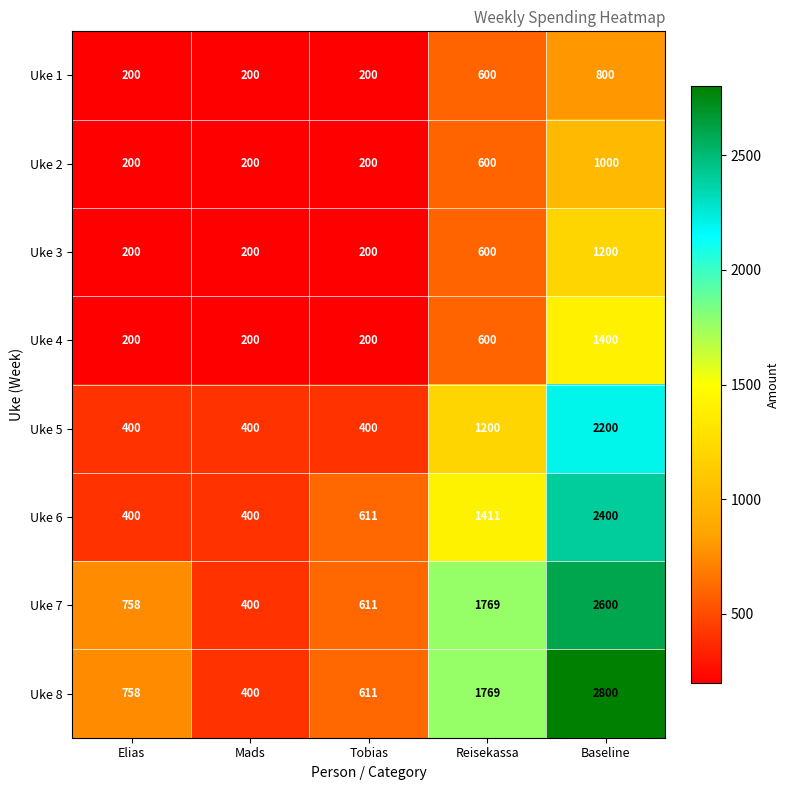

How many categories are shown in the chart?

5